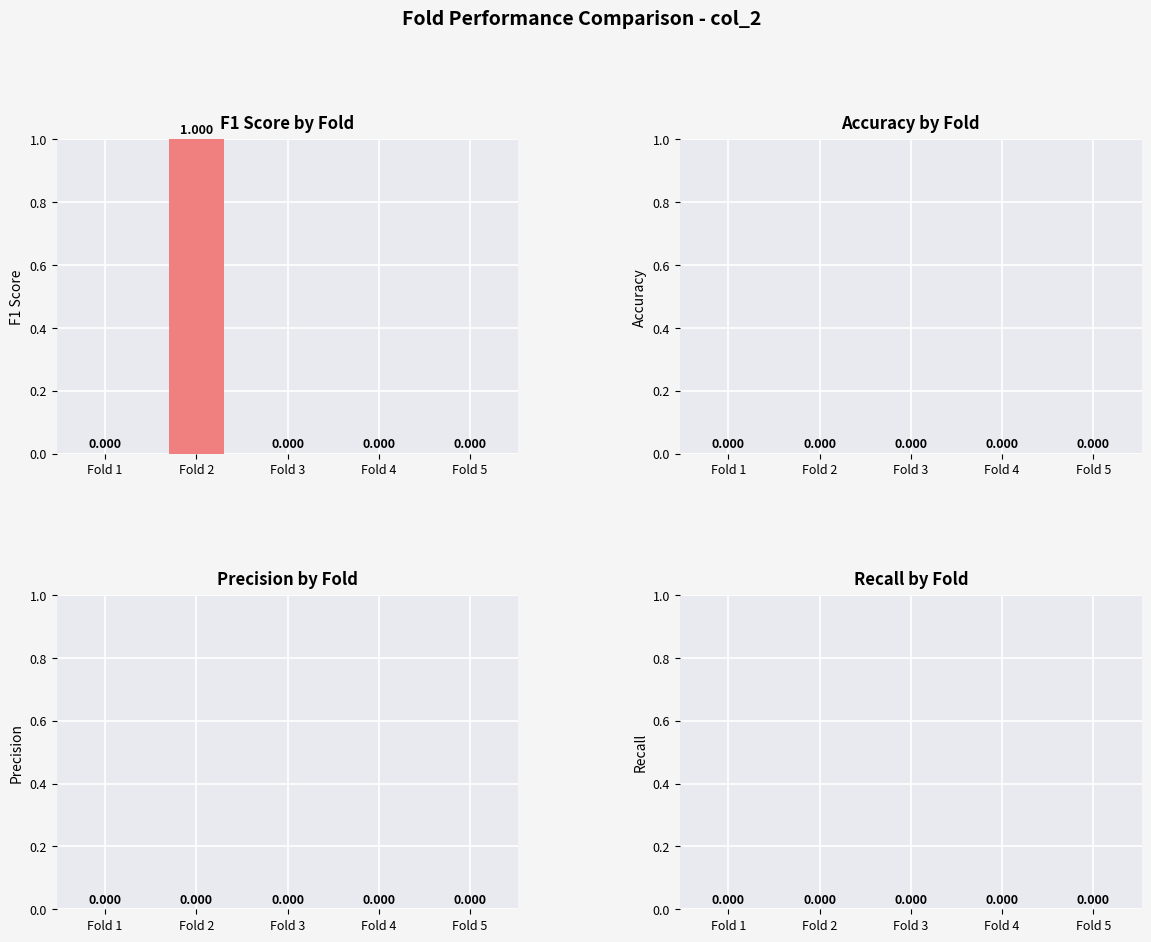

How many values are above zero?

1